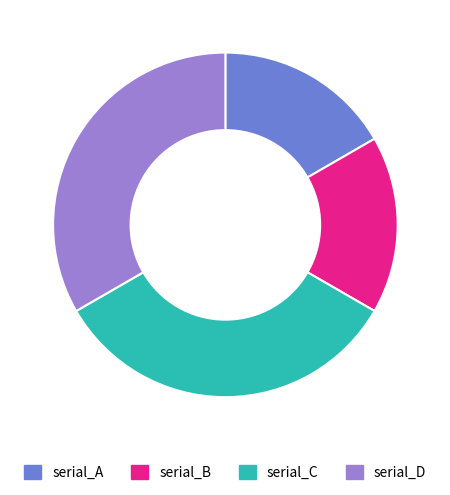

How many segments does this pie chart have?

4